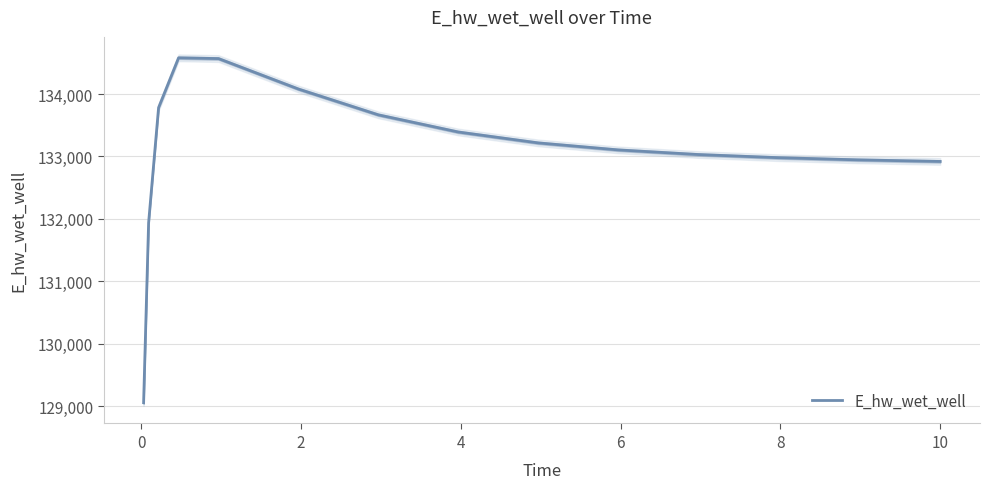

What is the lowest value of the E_hw_wet_well series?

129053.2